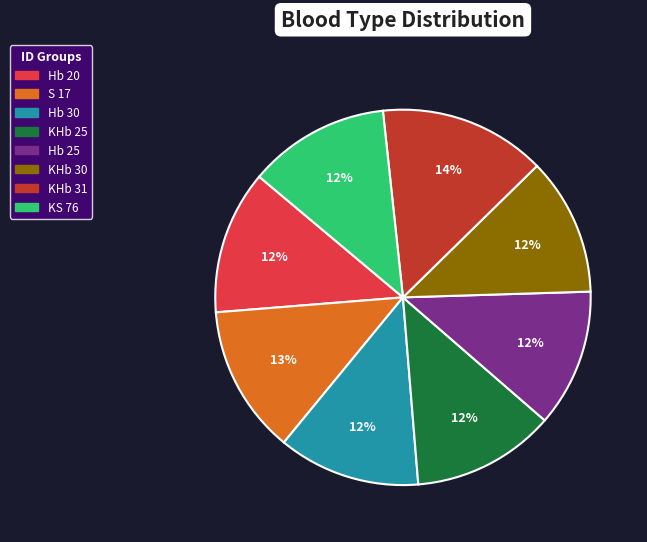

Approximately how many times larger is the value at KHb 30 compared to Hb 30?

1.0